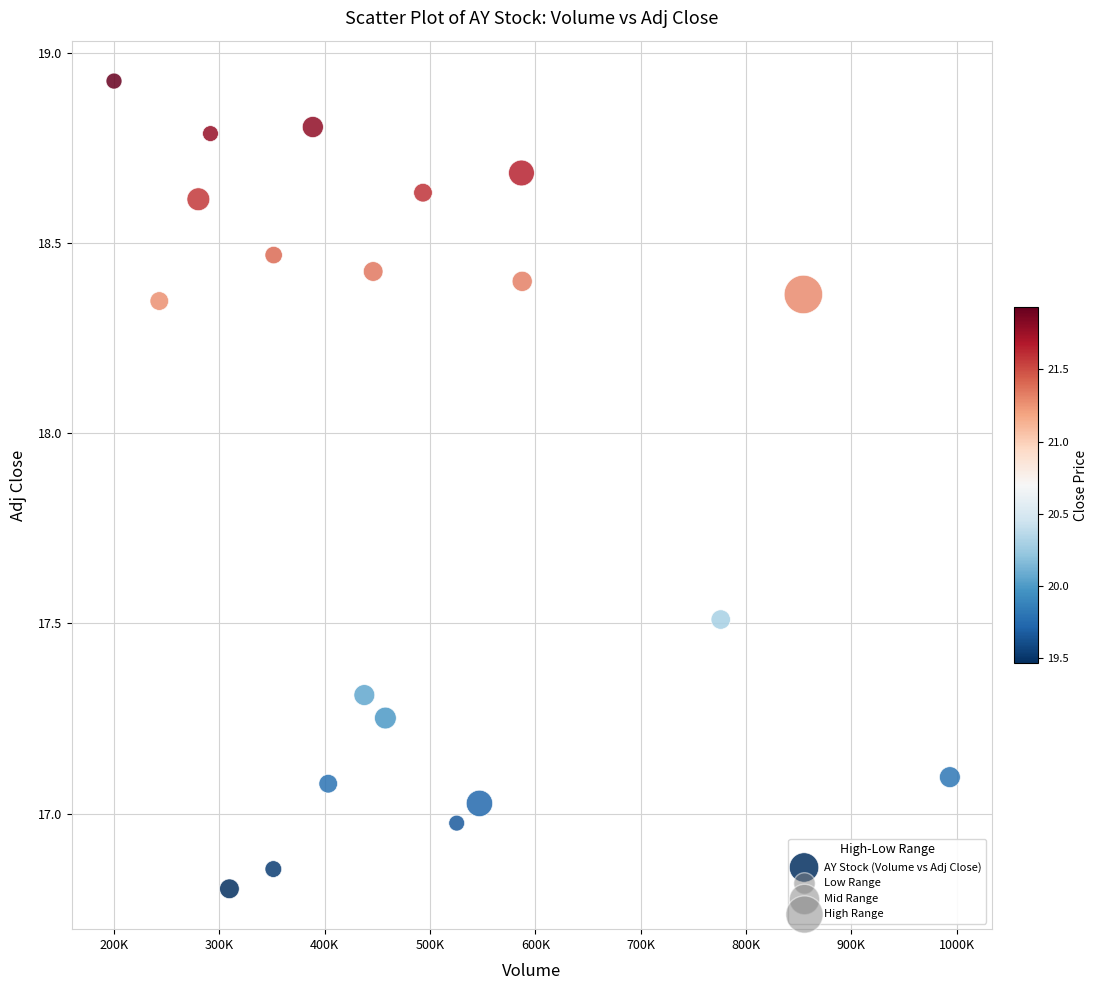

What is the range of X values (max minus min)?

793700.0